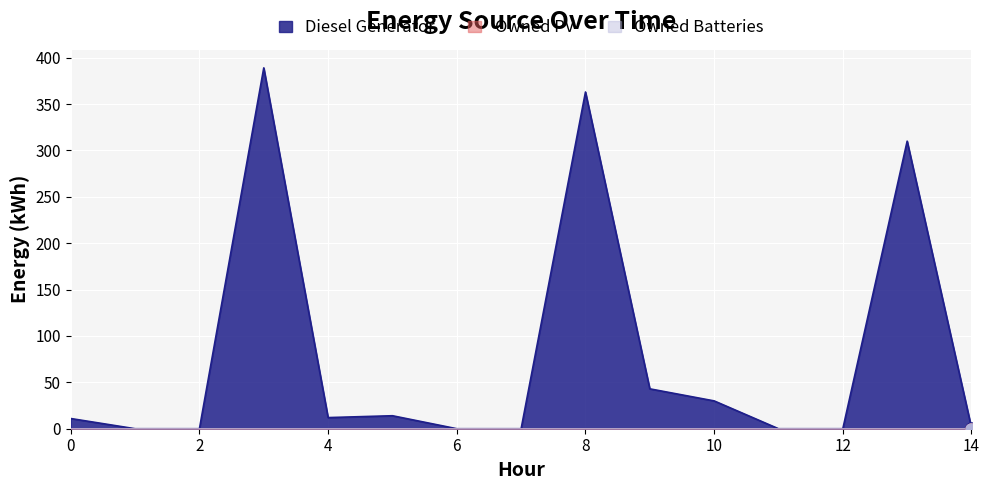

How many data points in Diesel Generator are less than 11?

7